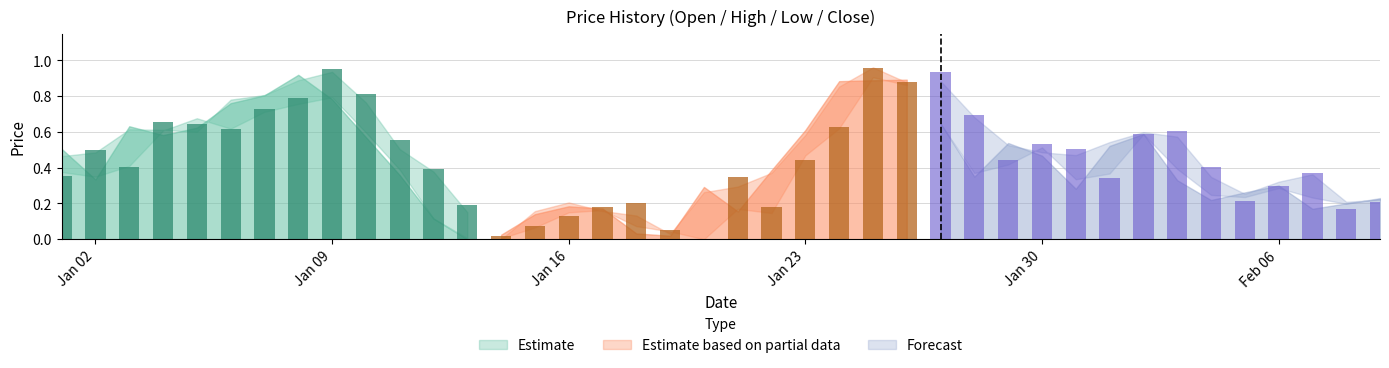

The High series shows 0.9 at 8. True or false?

True